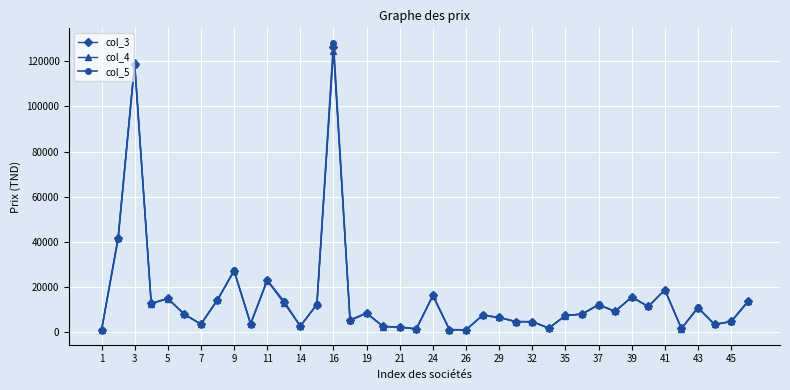

Which series has the widest spread of values?

col_5